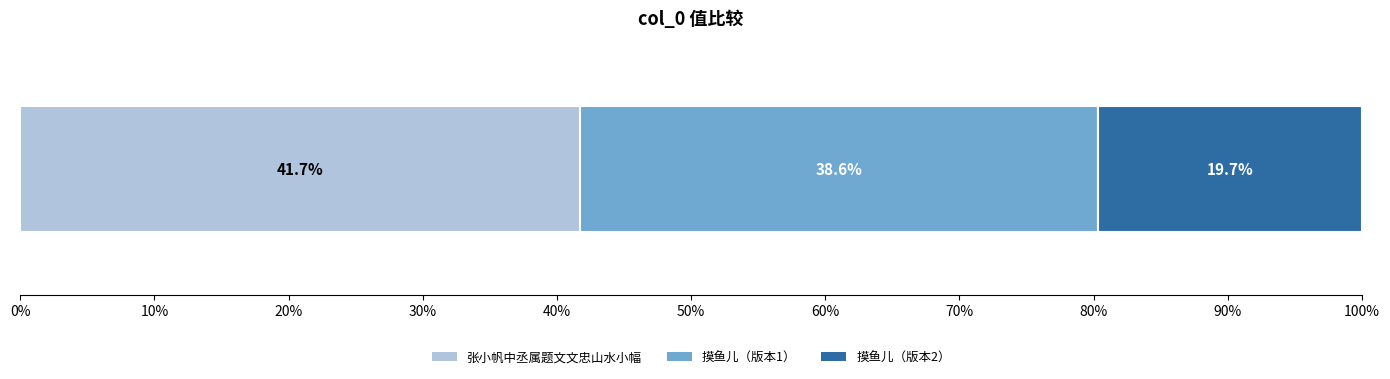

What is the maximum value for 张小帆中丞属题文文忠山水小幅?

41.7